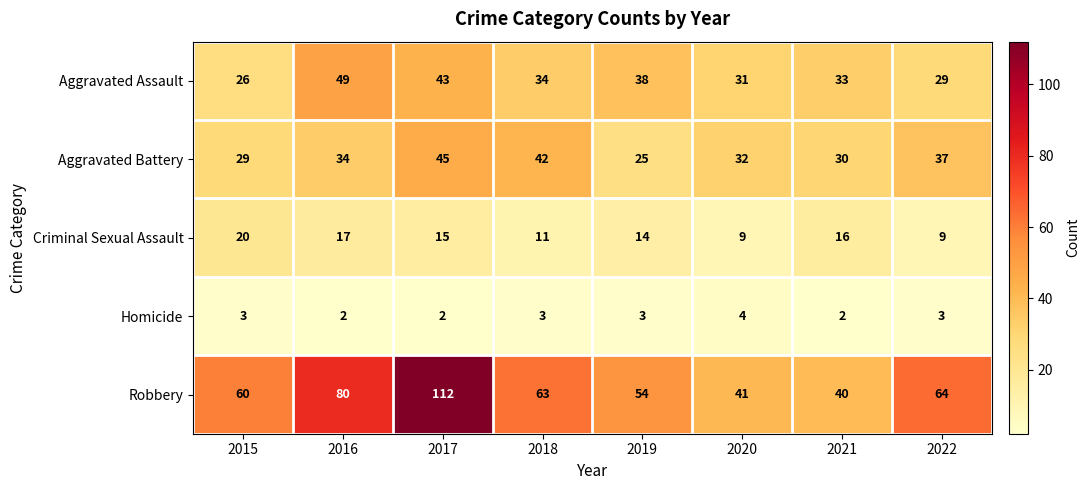

Where is Aggravated Assault nearest to the value 37?

2019